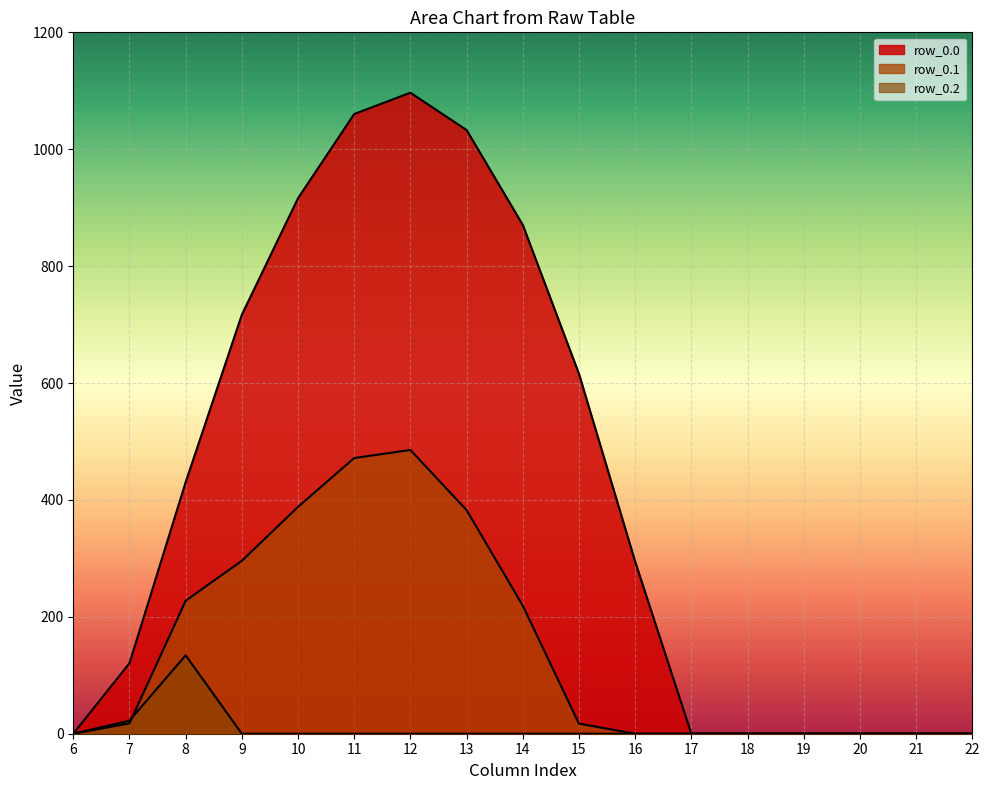

Does the chart display data point markers on the line(s)?

No